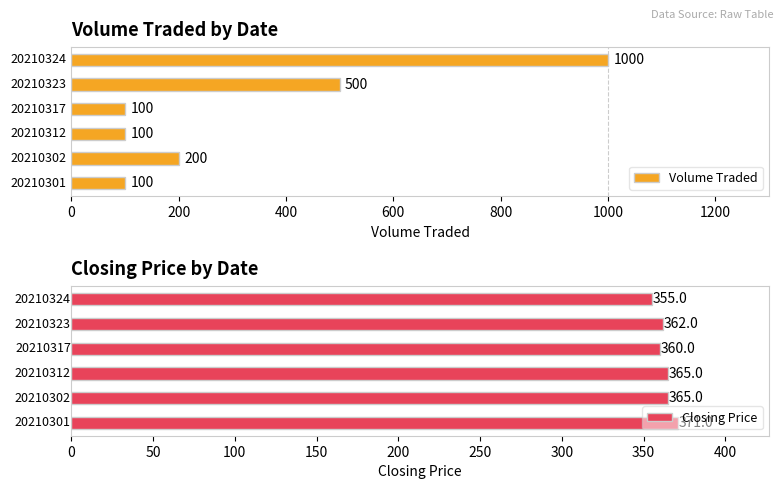

Reading left to right, transcribe all the data shown in this chart.

Volume Traded: 0=100	200=200	400=100	600=100	800=500	1000=1000
Closing Price: 0=371	200=365	400=365	600=360	800=362	1000=355